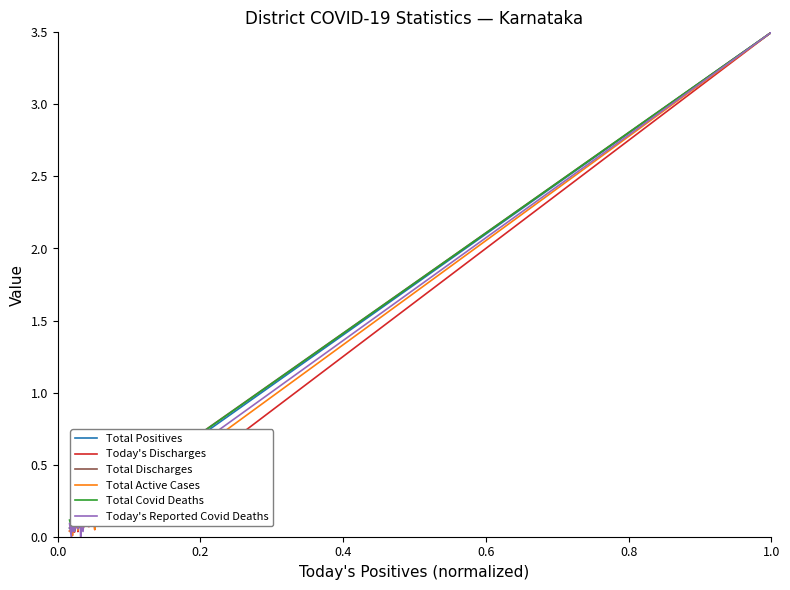

What is the greatest value displayed?

3.5